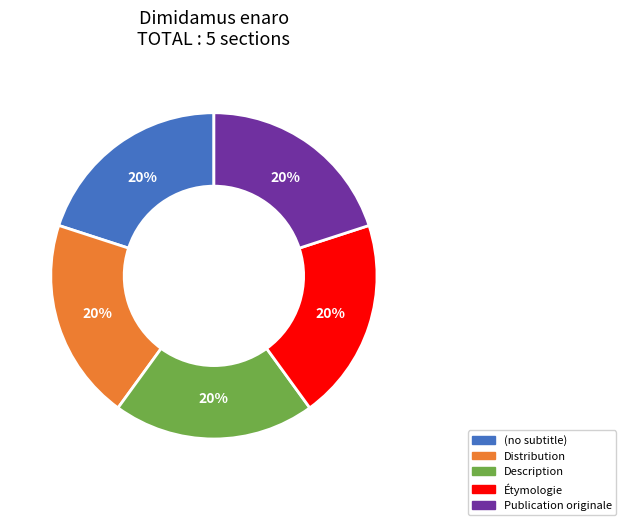

Does any single category account for the majority?

No